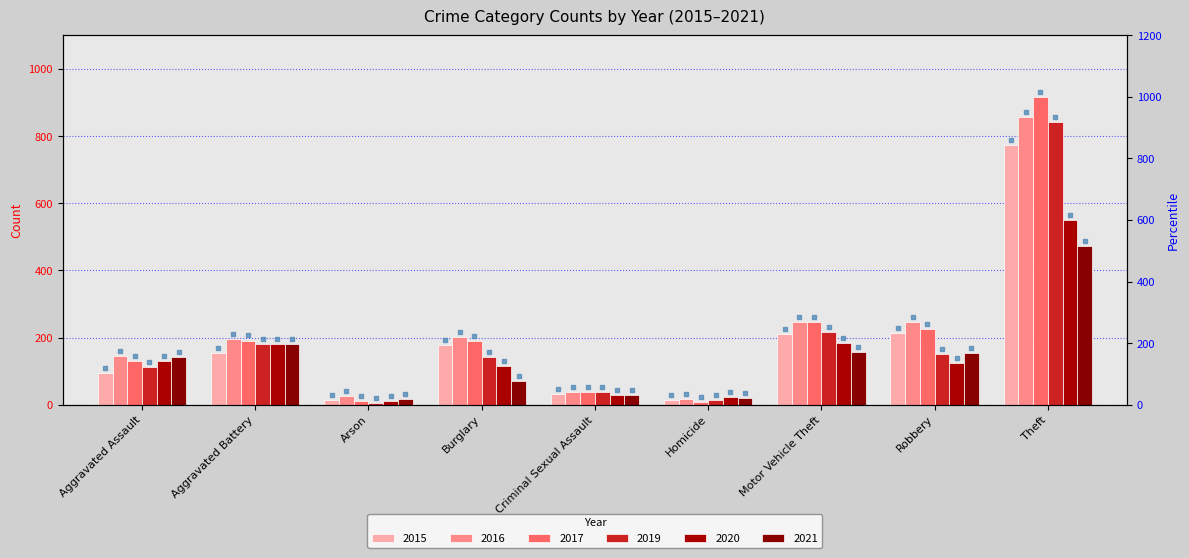

Approximately how many times larger is the value at Arson compared to Aggravated Assault?

0.3